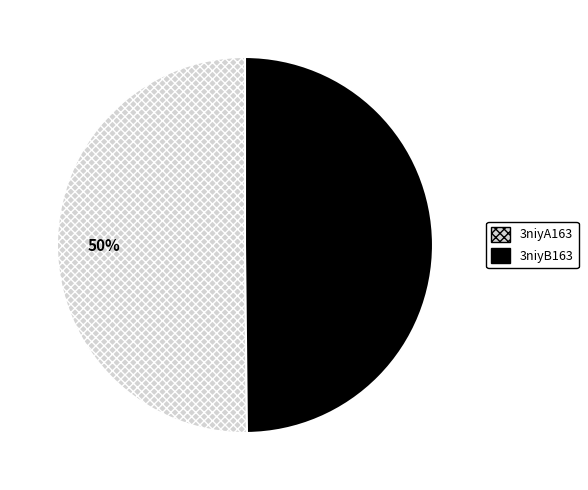

Approximately how many times larger is the value at 3niyB163 compared to 3niyA163?

1.0